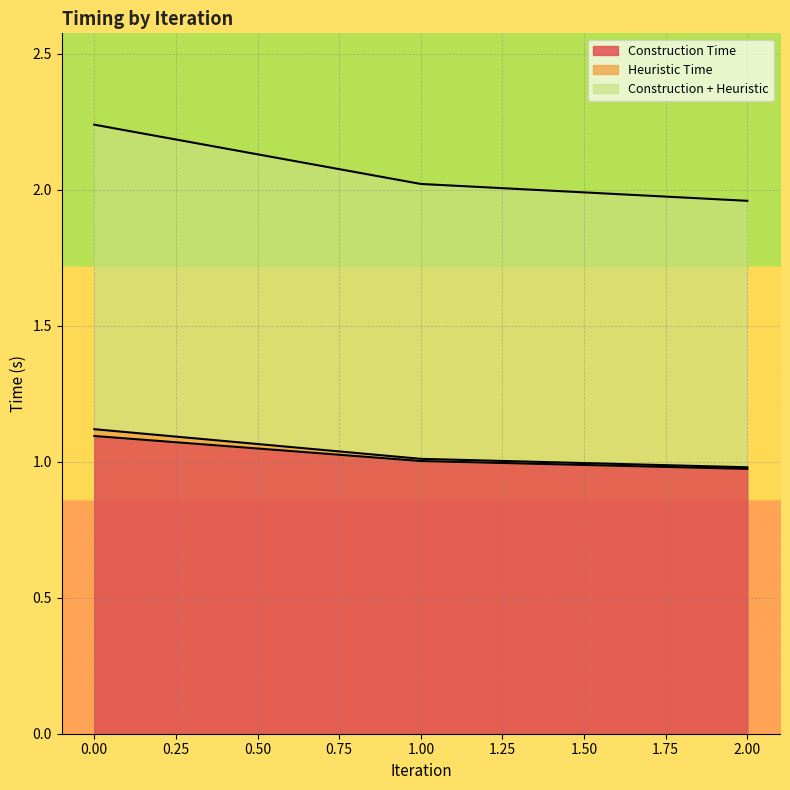

Which series changed the most between 0 and 2?

Construction + Heuristic